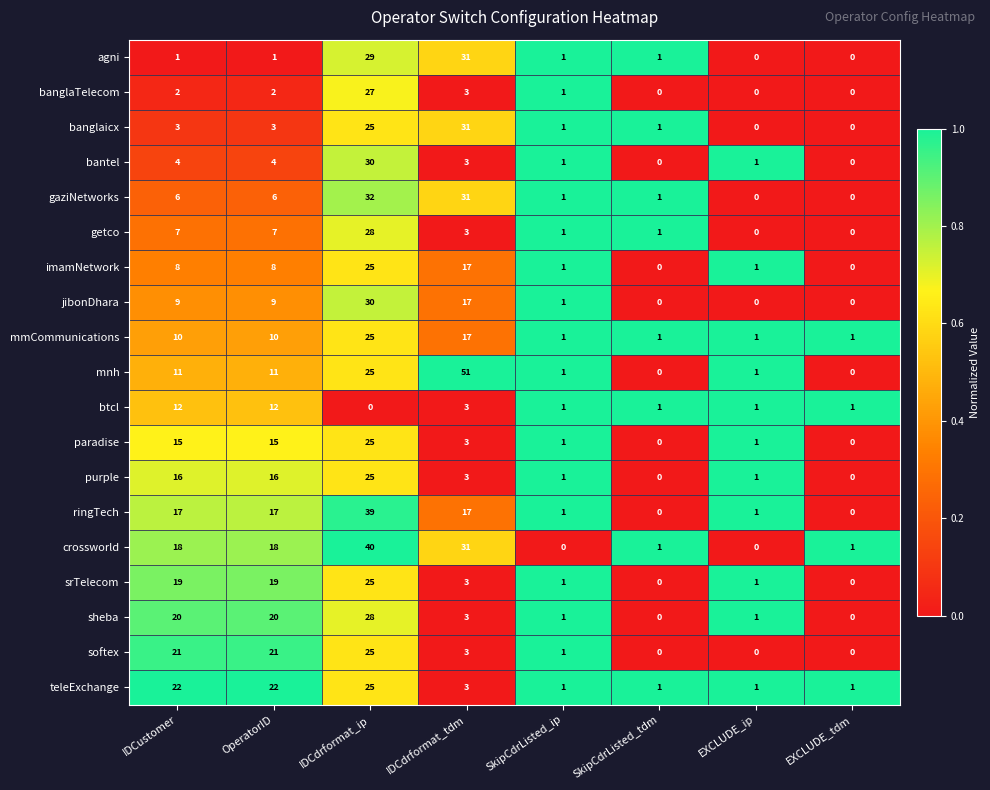

Where is banglaTelecom nearest to the value 13?

IDCdrformat_tdm